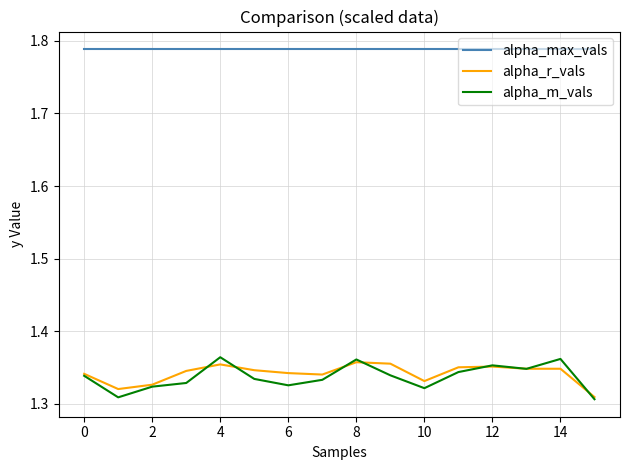

True or false: alpha_max_vals and alpha_m_vals intersect in this chart.

False